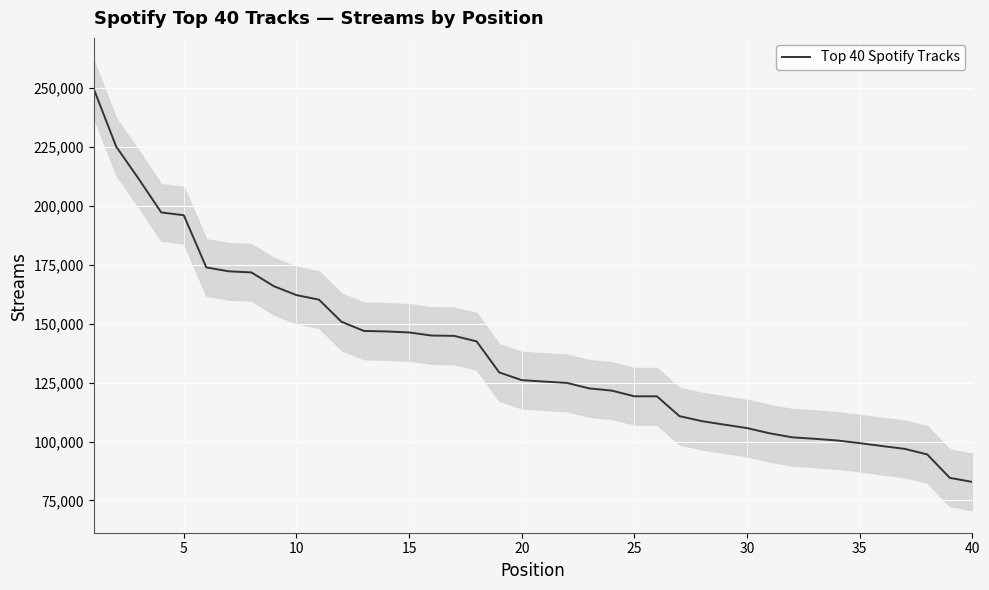

How many lines are shown in the chart?

1